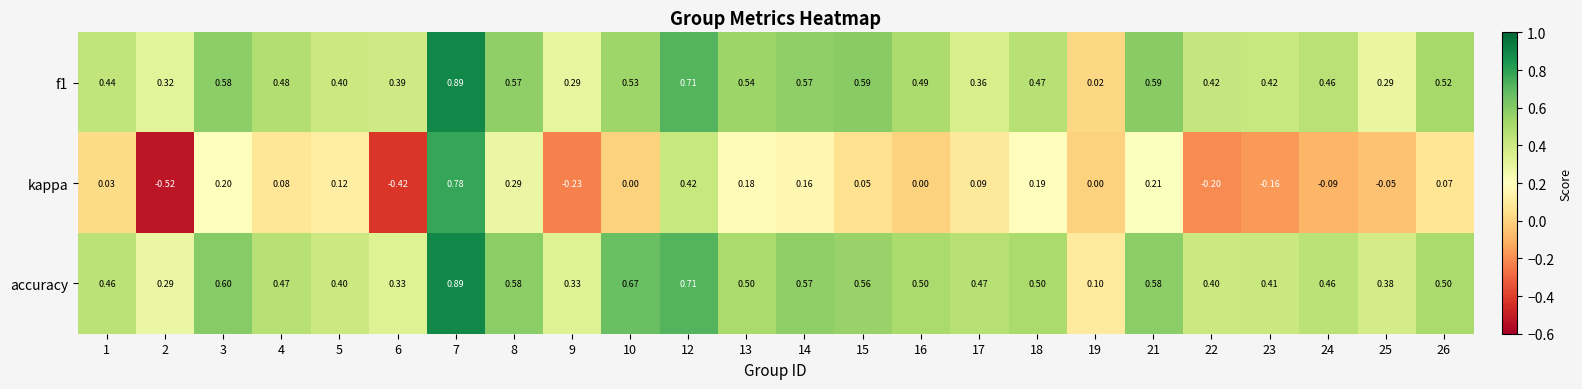

Which series has the largest total across all categories?

accuracy